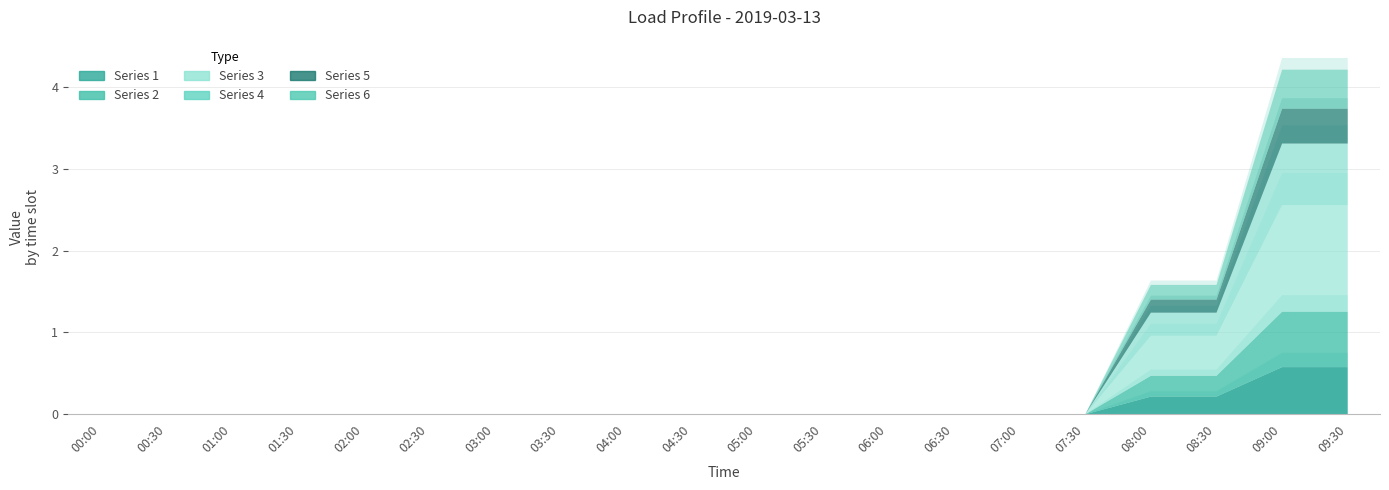

Which category has the lowest value in the 1 series?

00:00